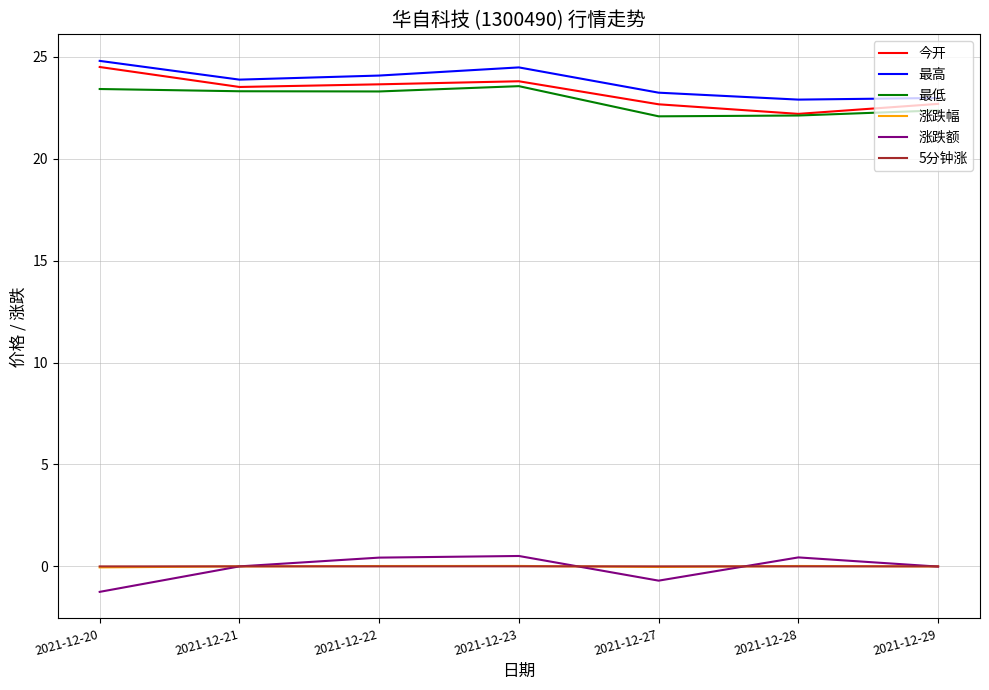

What is the sum of all 今开 values?

163.0